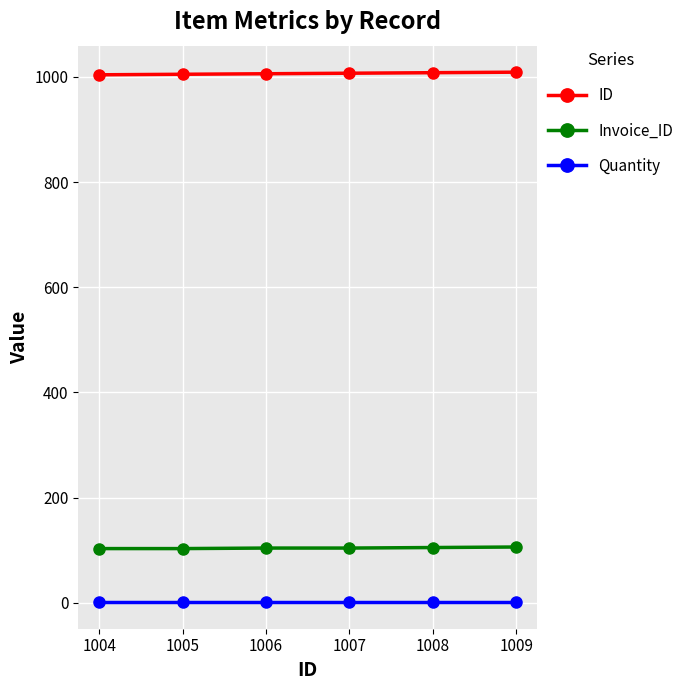

True or false: Invoice_ID and ID cross at least once.

False